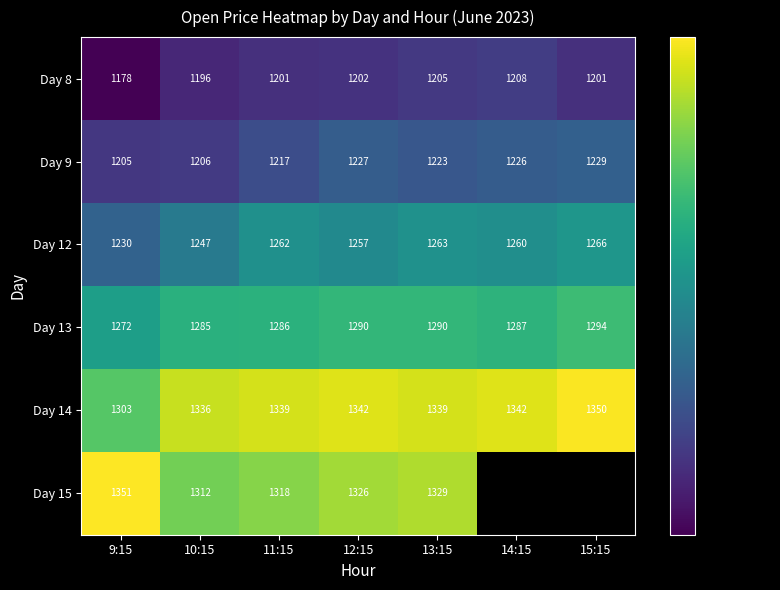

What is the smallest value displayed?

1178.1